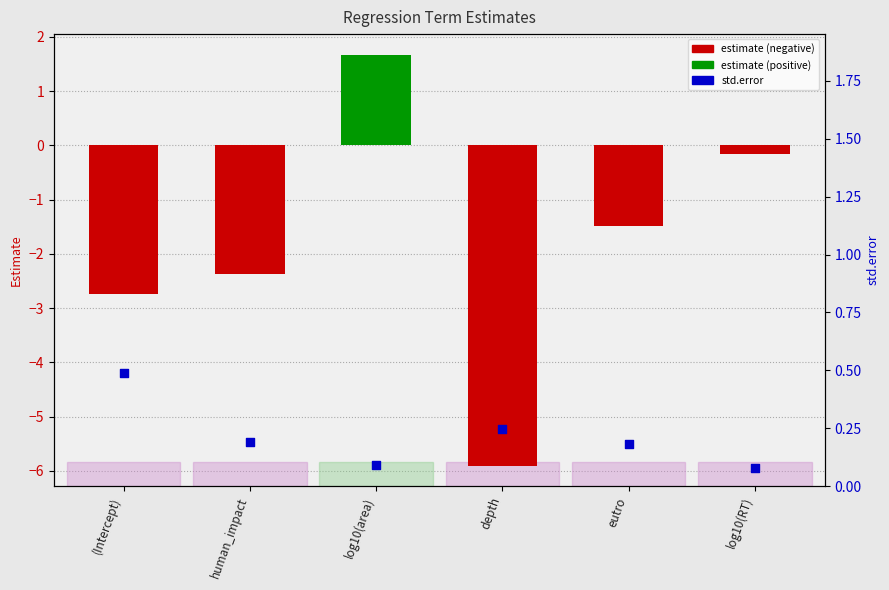

At which category is the sum across all series the highest?

log10(area)